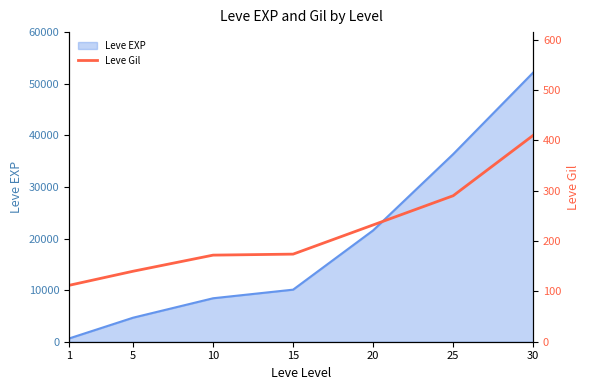

True or false: there are more than 1 points higher than both neighbors.

False